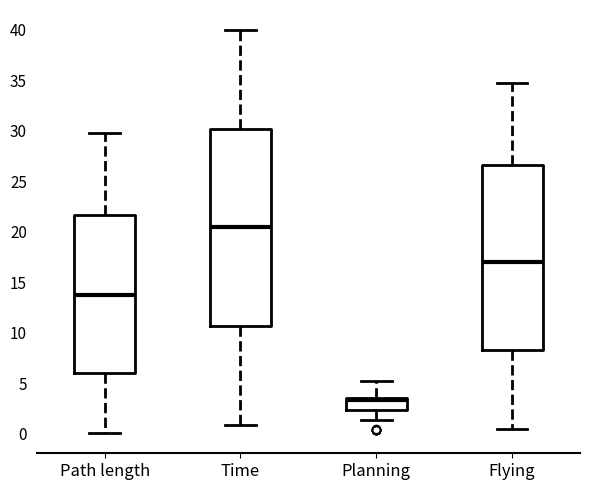

Which box's median line is the highest?

Time